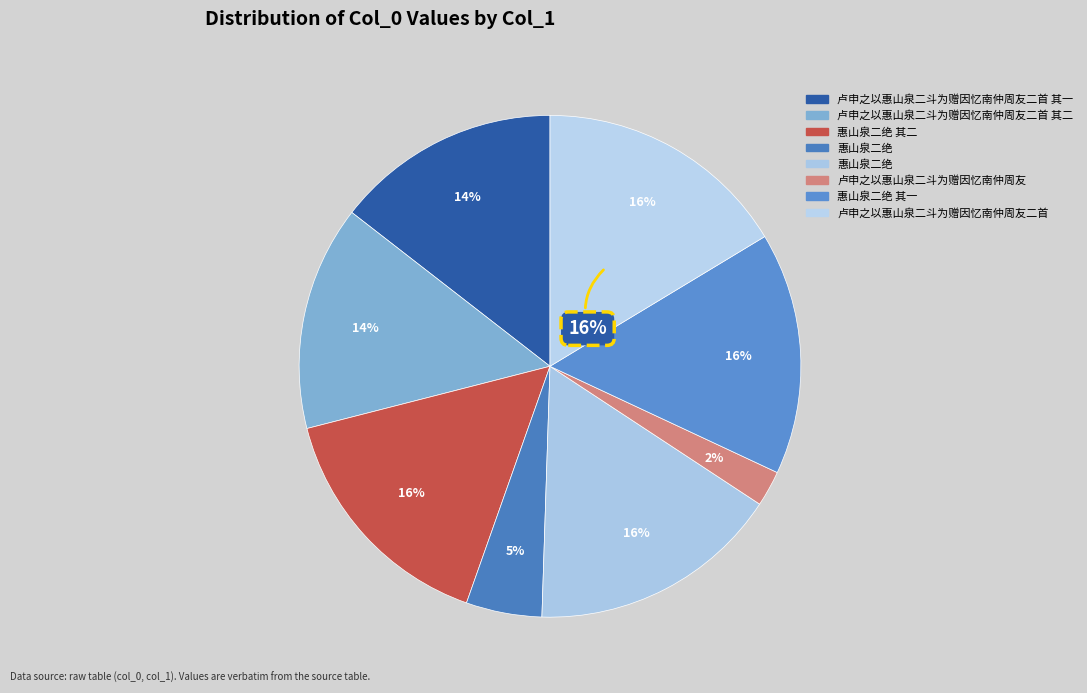

True or false: 卢申之以惠山泉二斗为赠因忆南仲周友 accounts for 2% of the total.

True